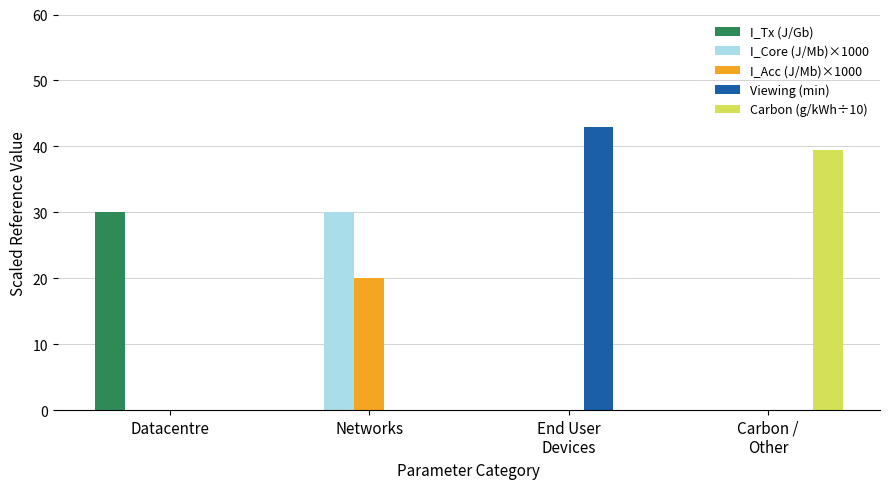

What is the spread (max minus min) of values at Datacentre?

30.0